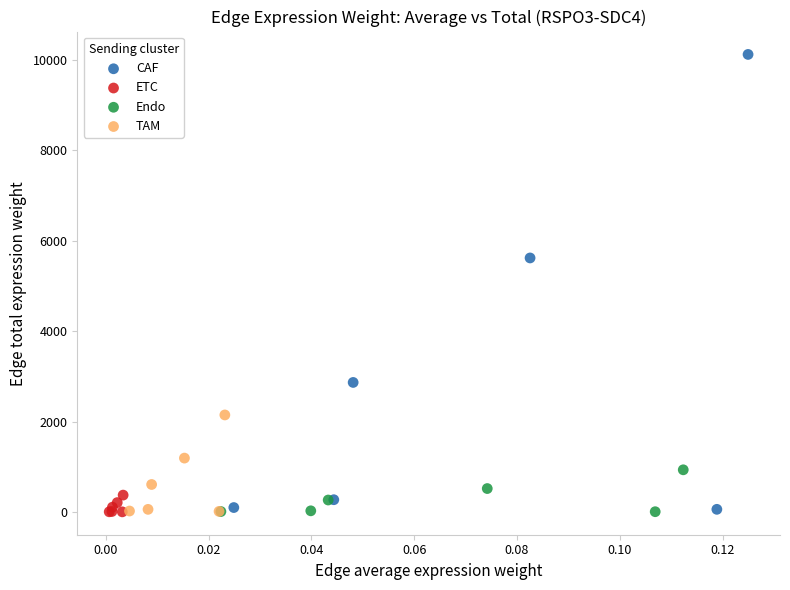

Which series has the largest Y range (max minus min)?

CAF